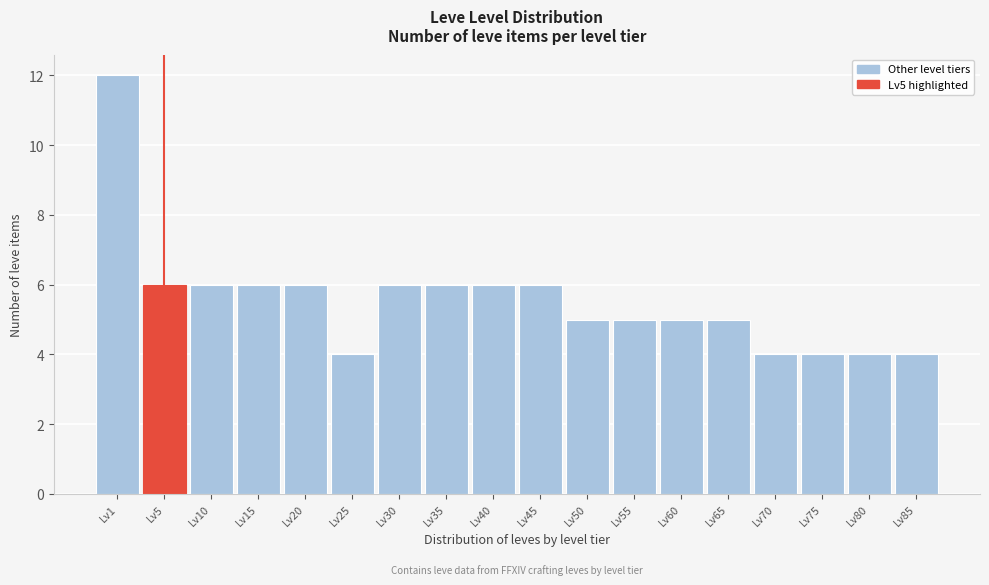

Reading right to left, what are all the values shown in this chart?

Lv85=4	Lv80=4	Lv75=4	Lv70=4	Lv65=5	Lv60=5	Lv55=5	Lv50=5	Lv45=6	Lv40=6	Lv35=6	Lv30=6	Lv25=4	Lv20=6	Lv15=6	Lv10=6	Lv5=6	Lv1=12